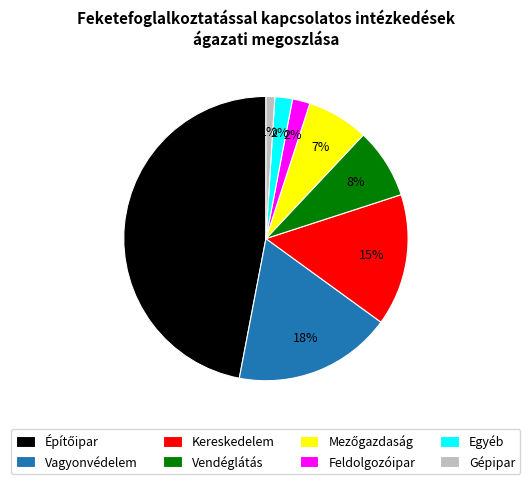

Which category has the smallest portion of the pie?

Gépipar